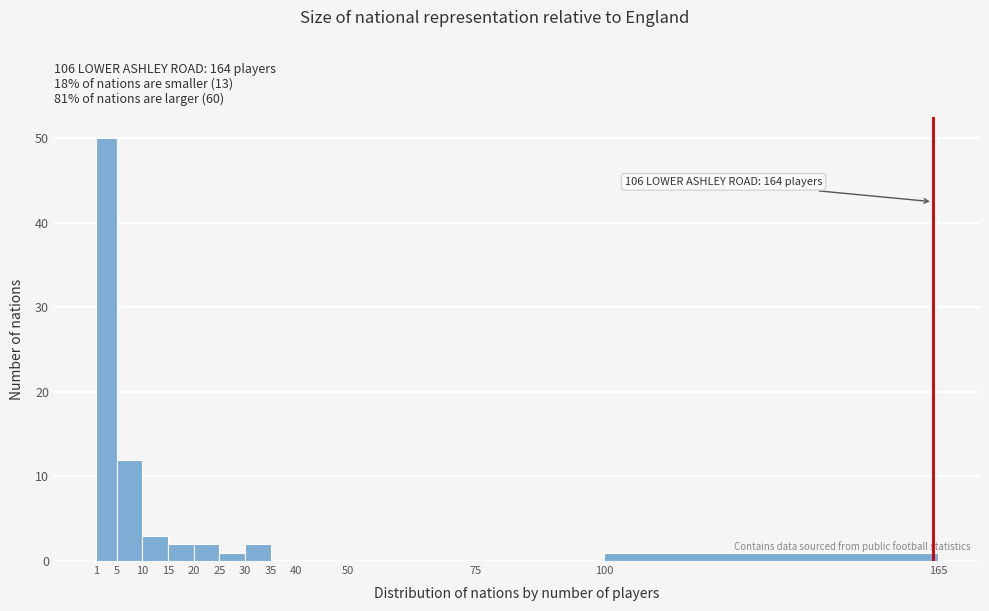

Which range on the x-axis has the tallest bar?

1 to 5